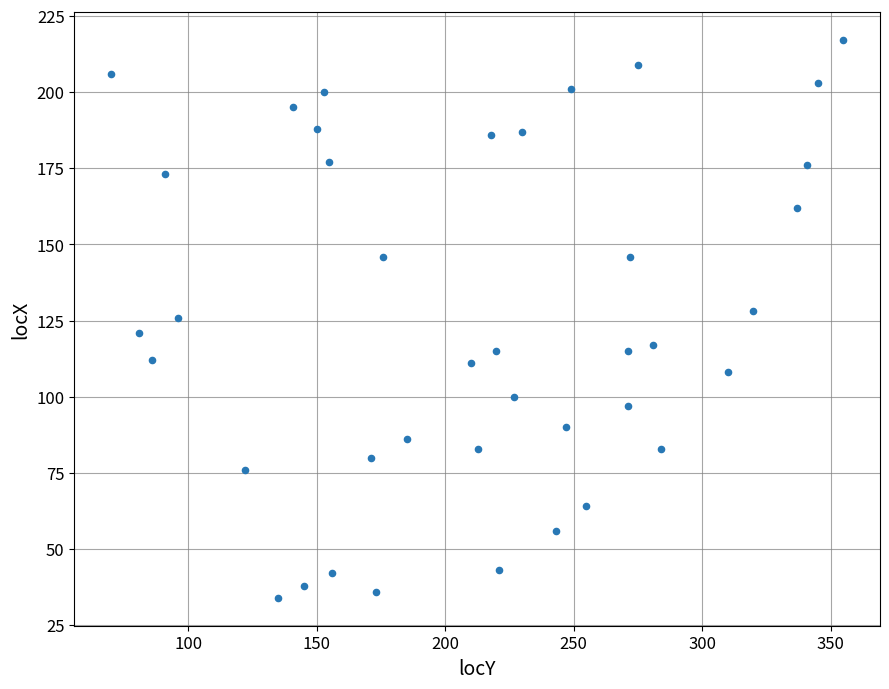

What is the range of X values (max minus min)?

285